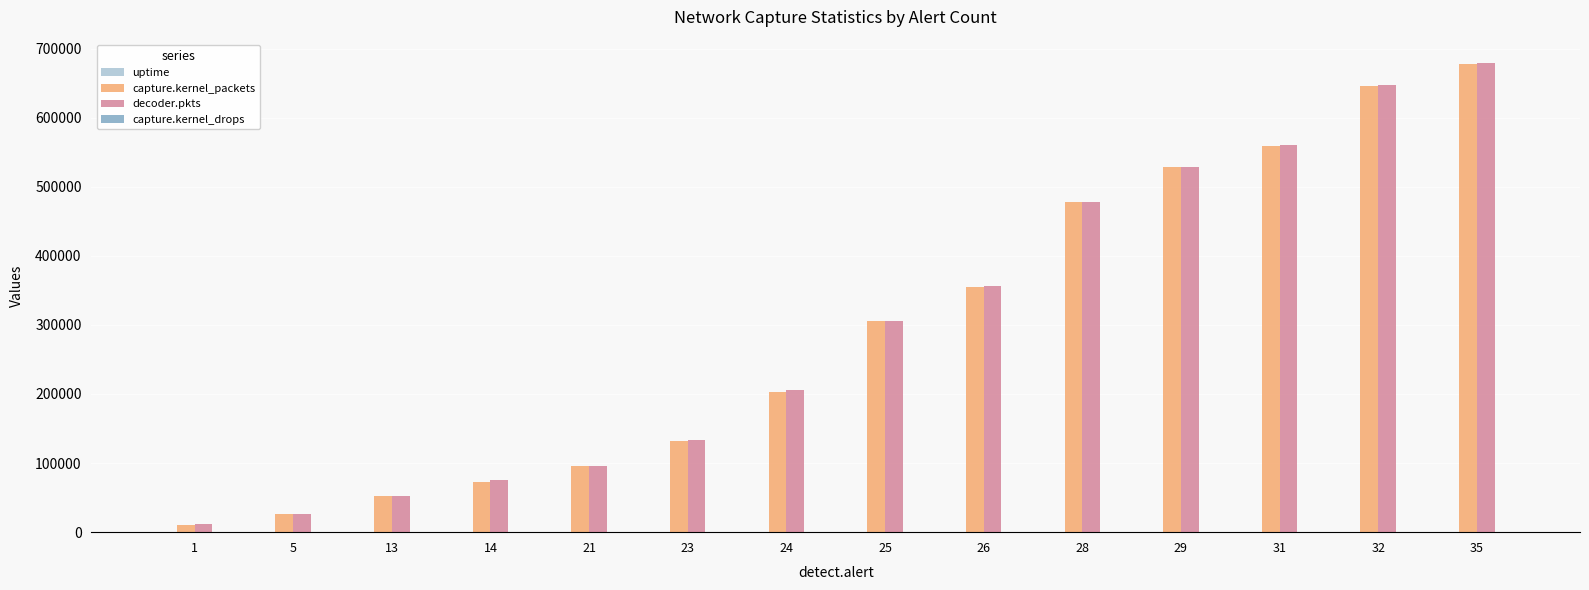

Which series changed the most between 23 and 31?

capture.kernel_packets